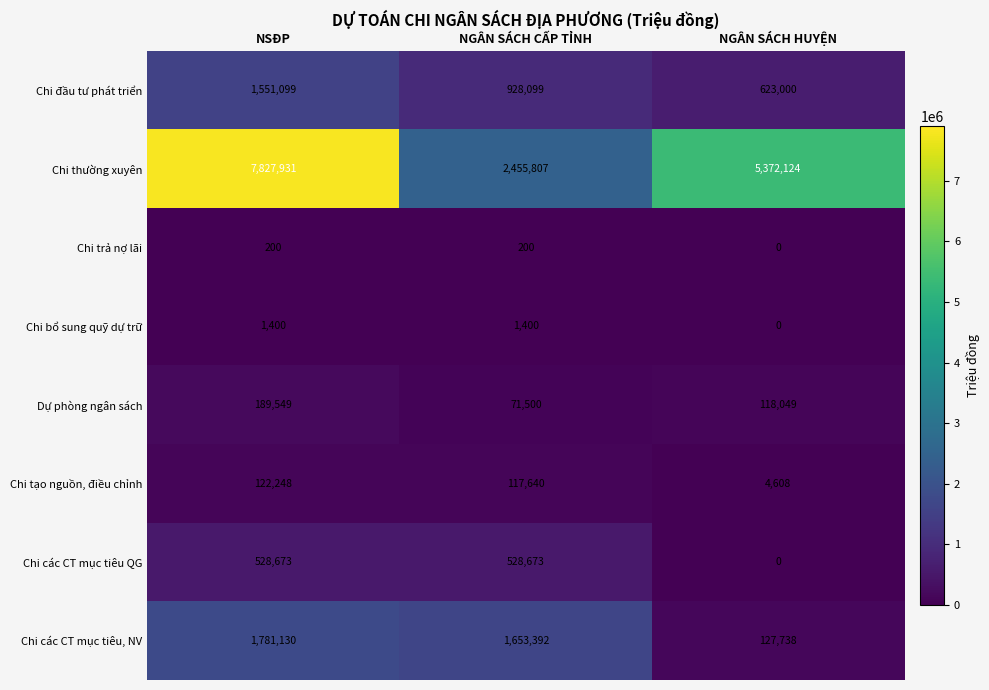

At which label does Chi các CT mục tiêu, NV first exceed 1653392?

NSĐP